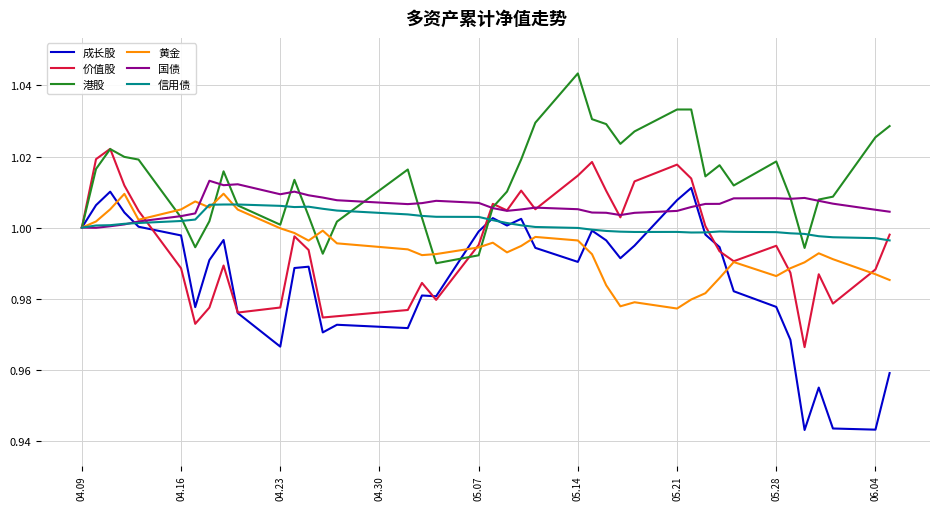

Which series has the largest range (max minus min)?

成长股